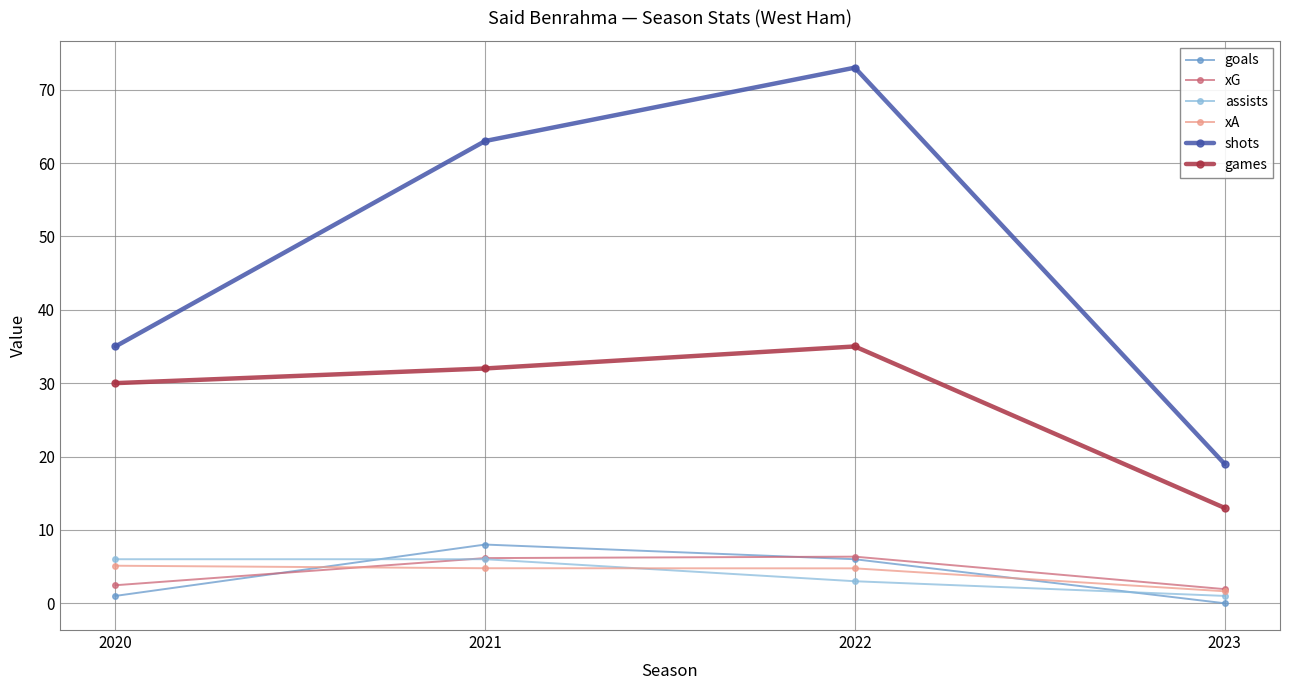

True or false: shots has a value of 21.1 at 2020.

False